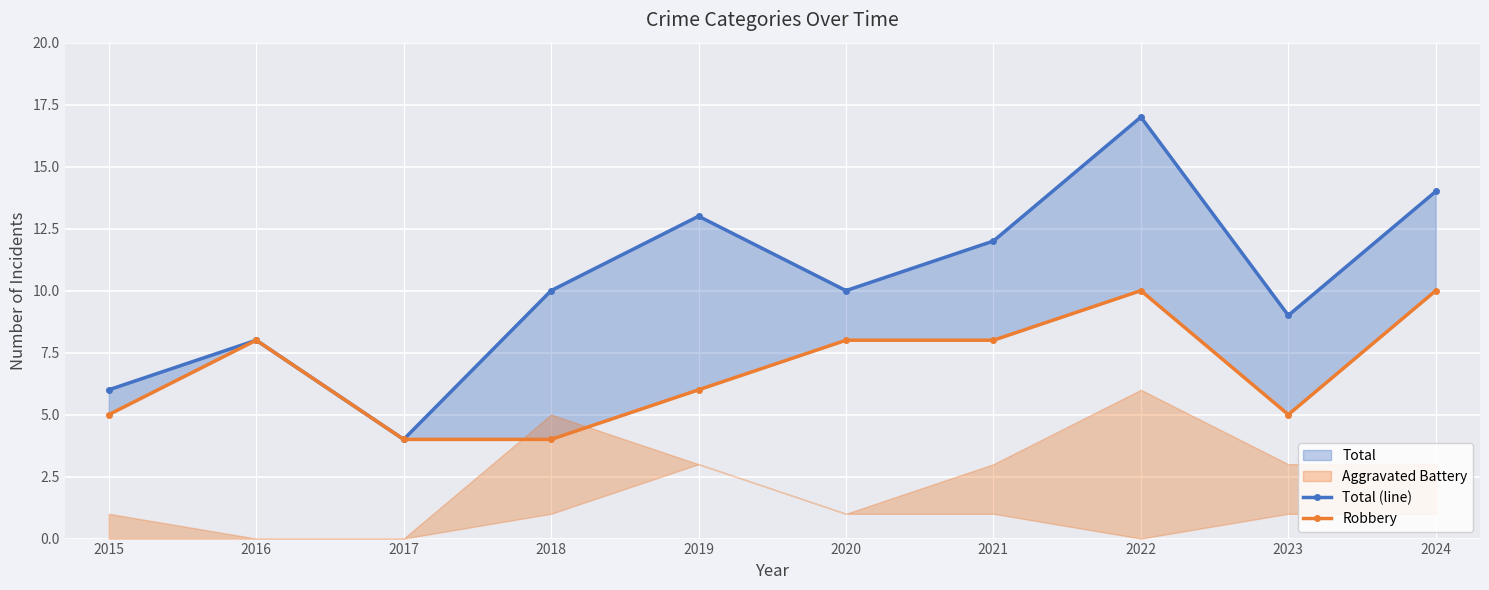

What is the sum of all Total (line) values?

103